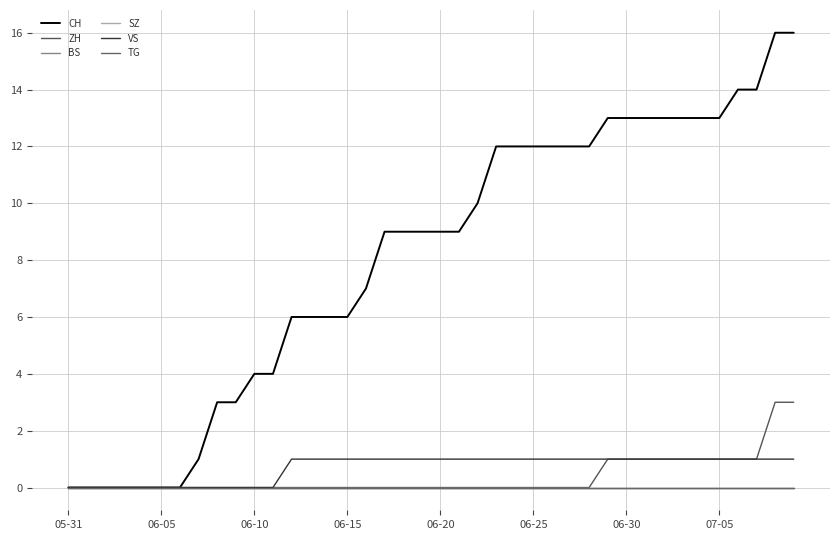

True or false: CH and ZH intersect in this chart.

False